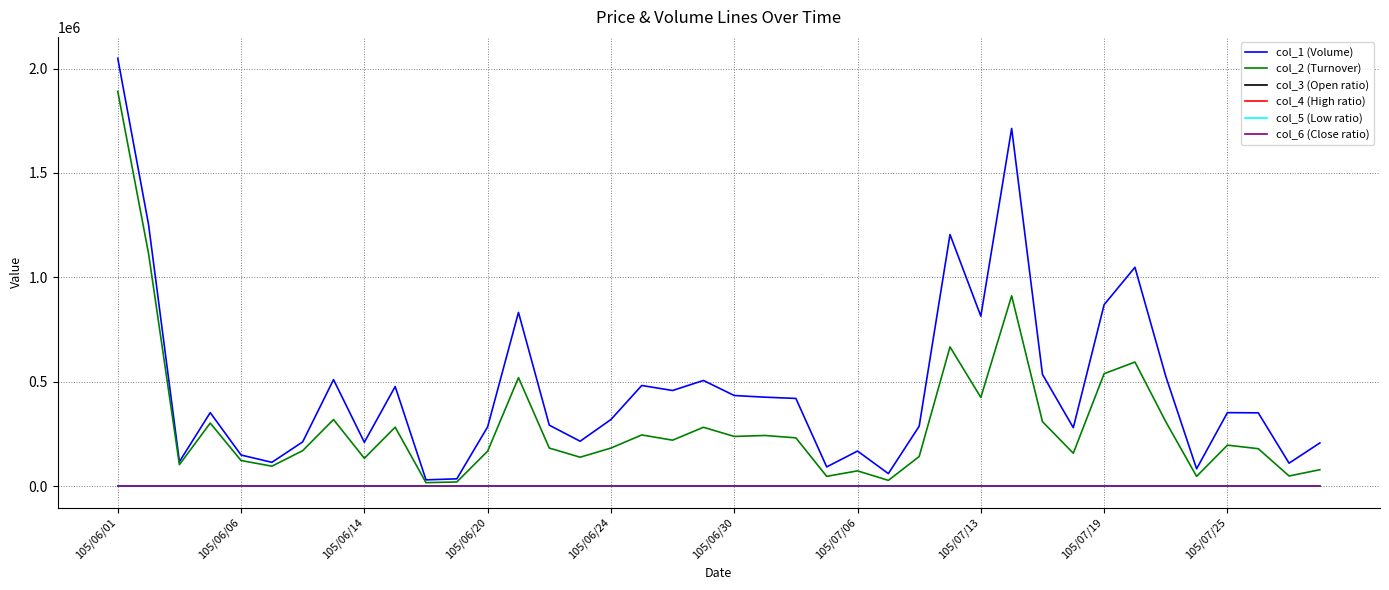

How many lines are shown in the chart?

6